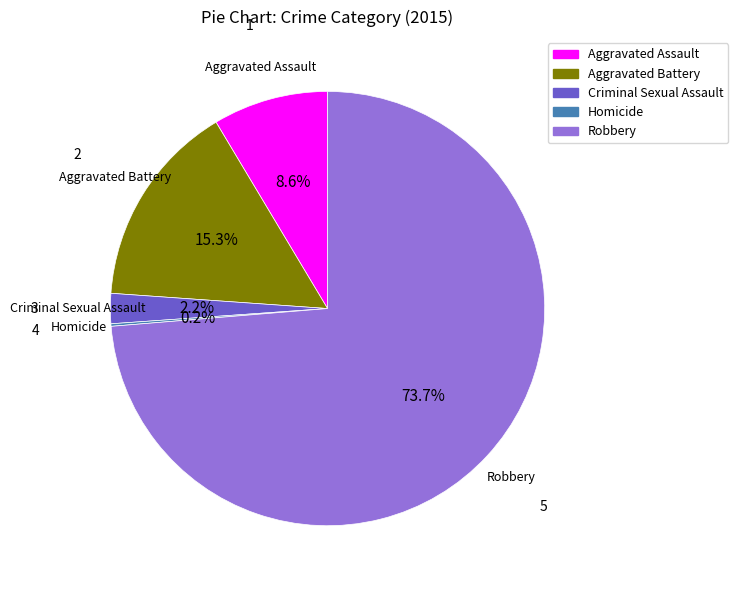

Does any single category account for the majority?

Yes